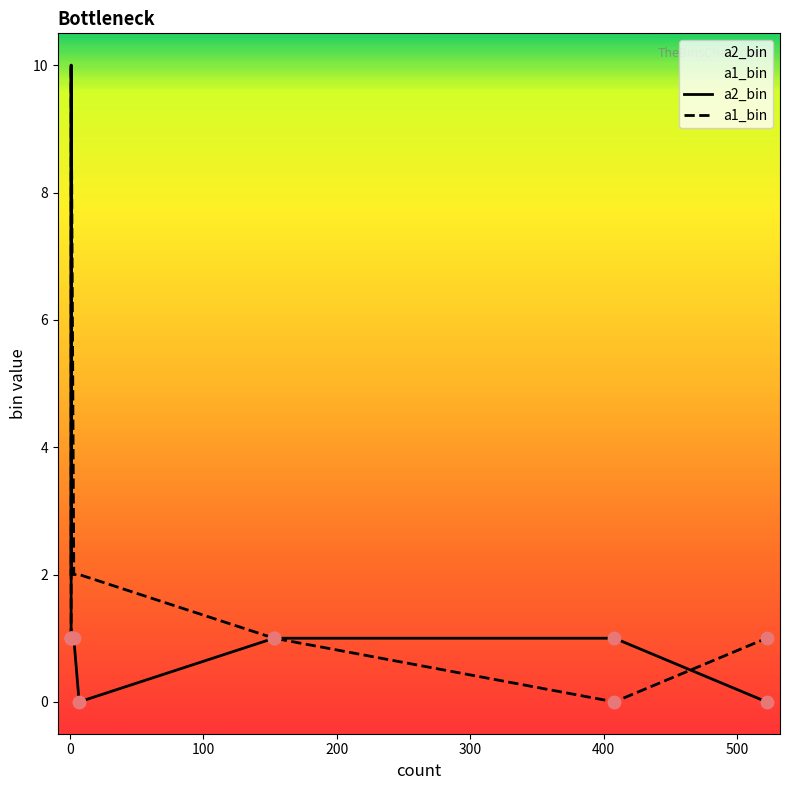

Which series has the largest Y range (max minus min)?

a2_bin